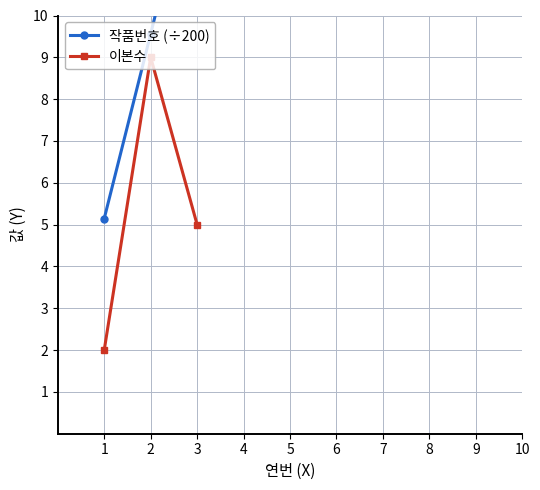

Is it true that 작품번호 (÷200) equals 8.2 at 1?

False